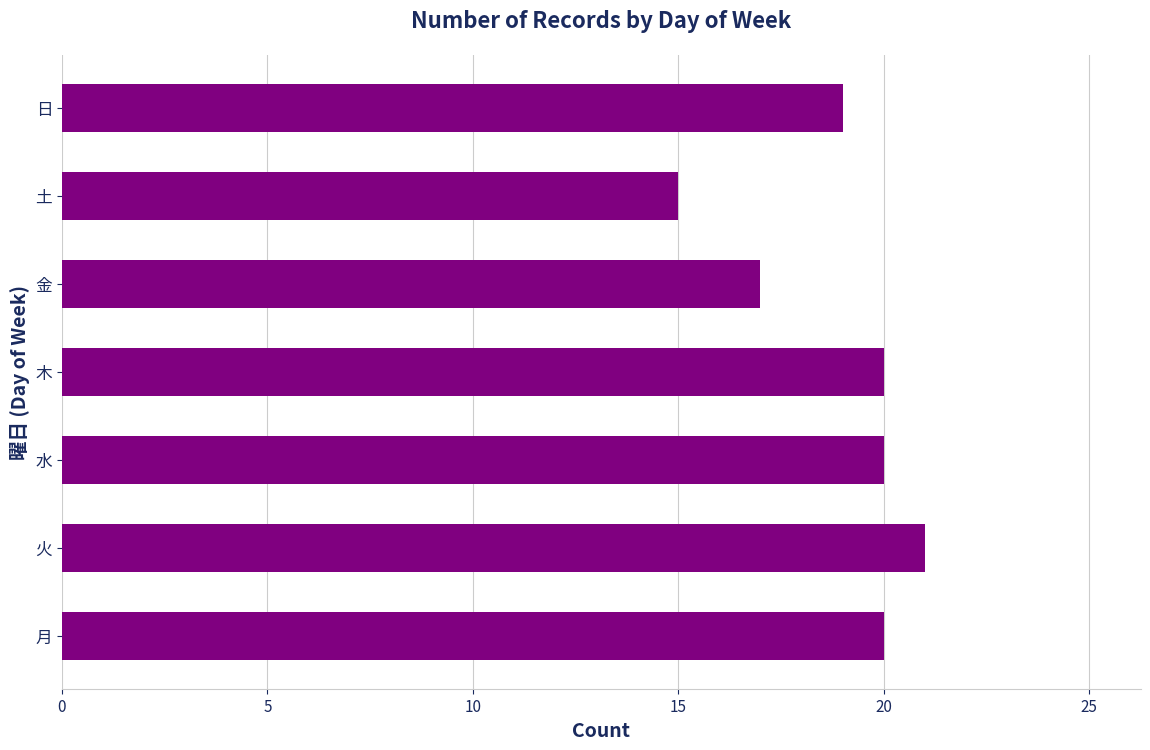

What is the approximate value at 火?

21